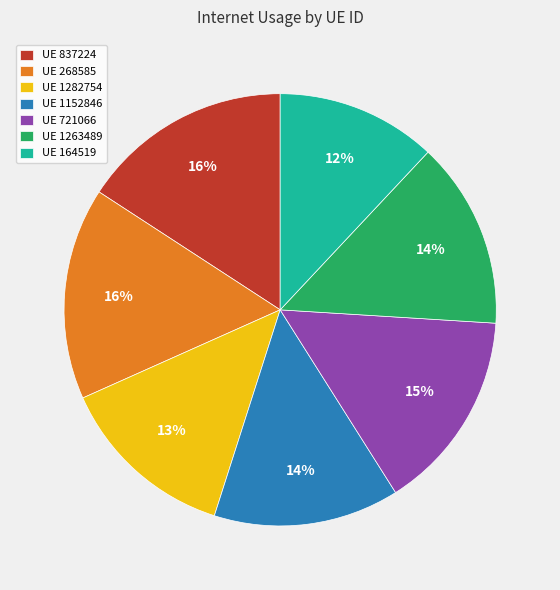

Which has a higher value, UE 837224 or UE 721066?

UE 837224